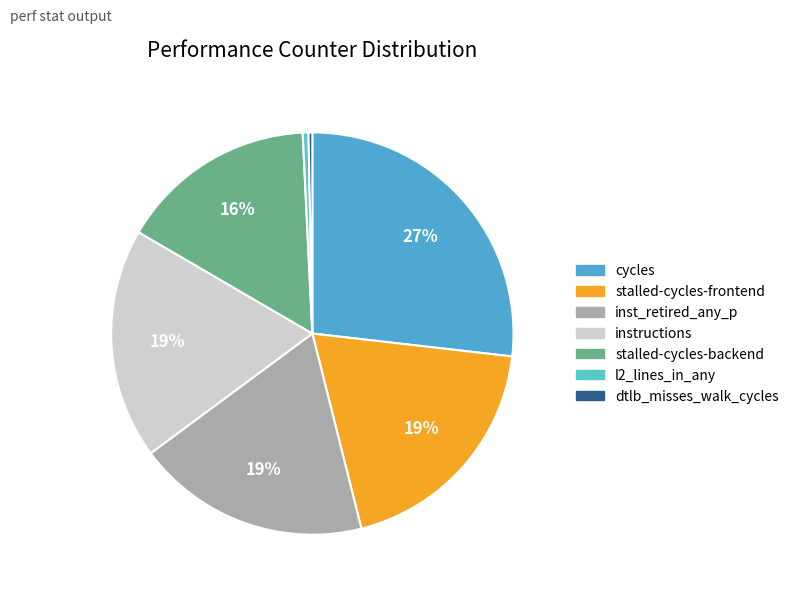

Which slice is the largest?

cycles